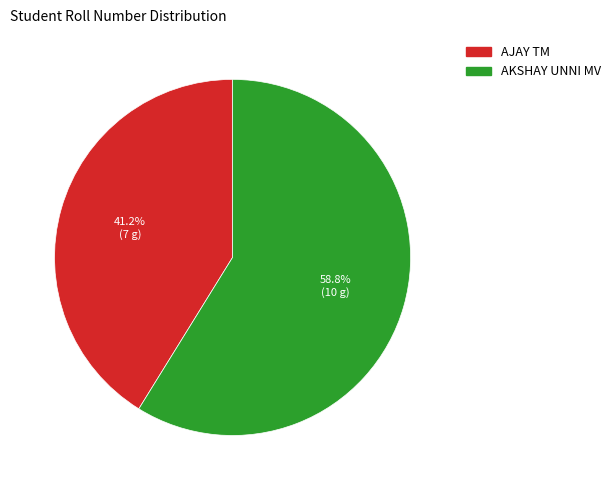

Approximately how many times larger is the value at AKSHAY UNNI MV compared to AJAY TM?

1.4